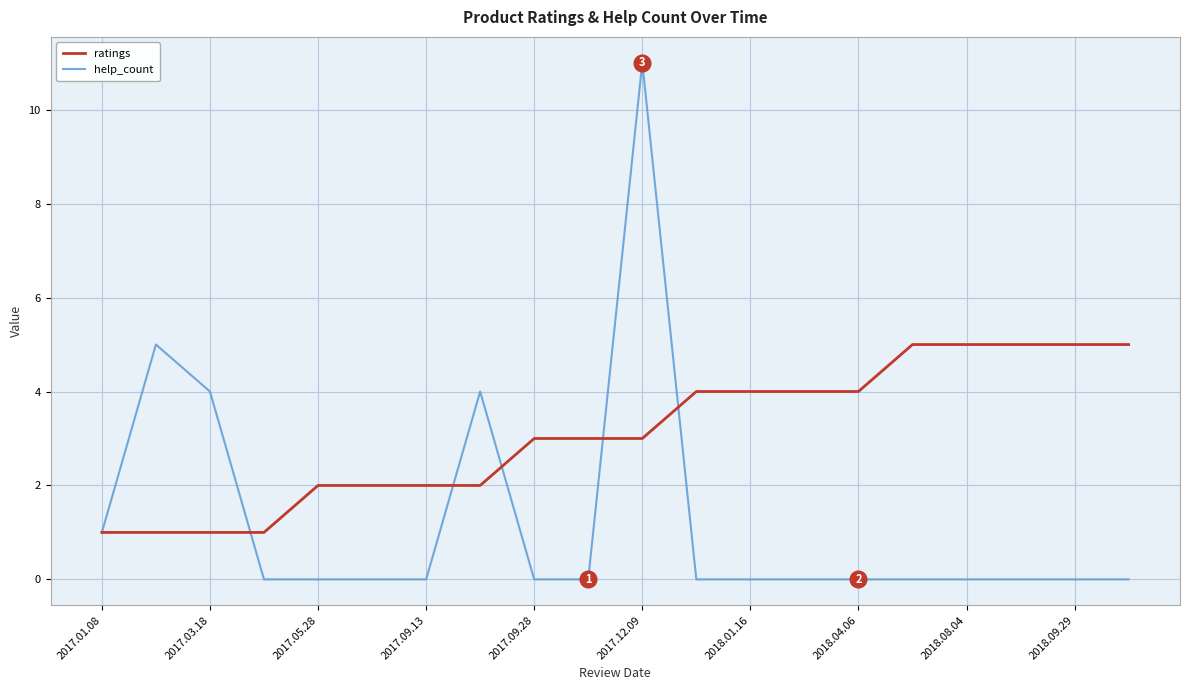

Which series has the widest spread of values?

help_count